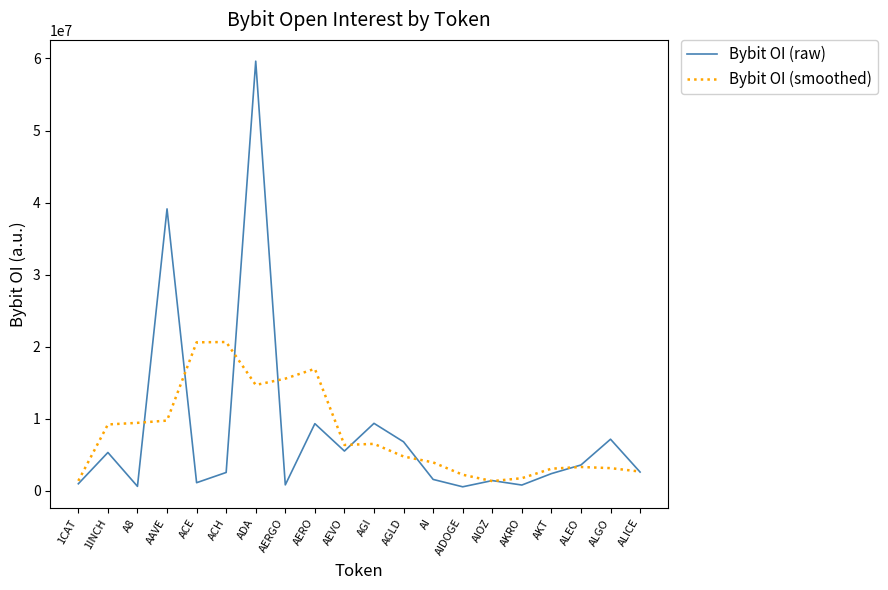

How many lines are shown in the chart?

2